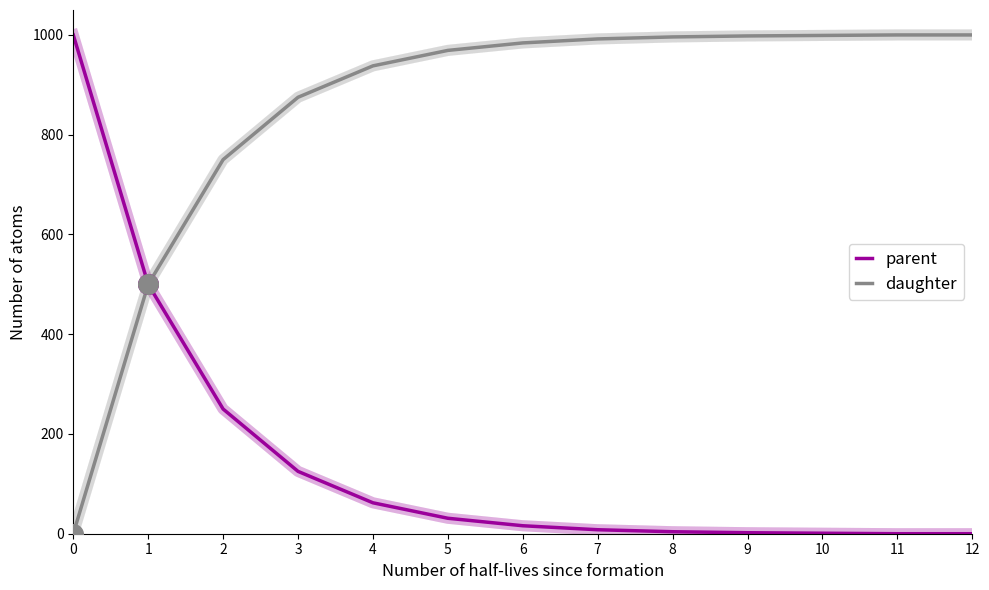

Is the value of parent at 12 greater than the value of daughter at 1?

No